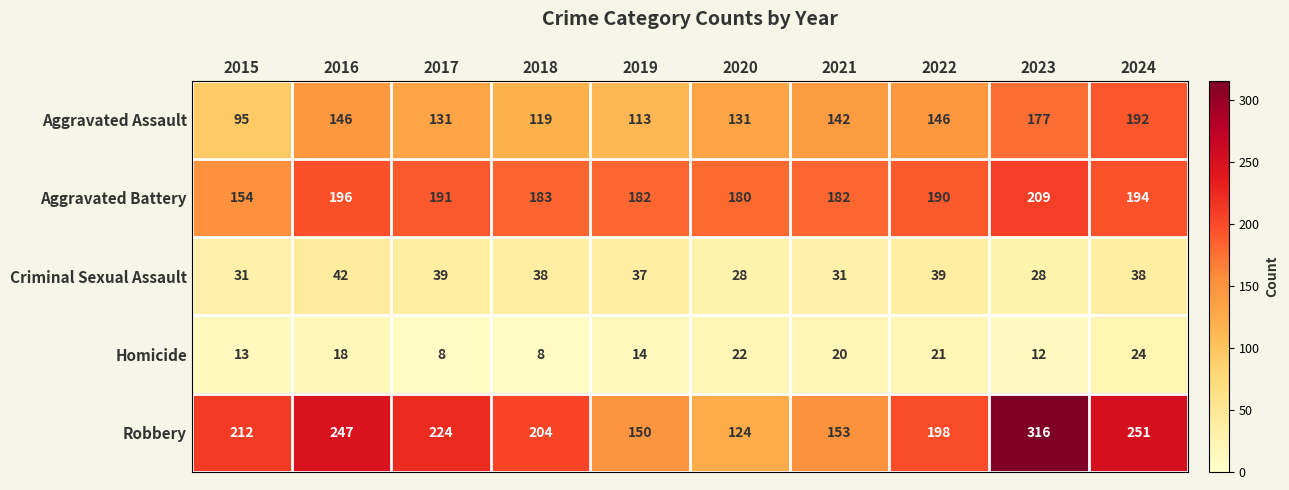

What is the spread (max minus min) of values at 2020?

158